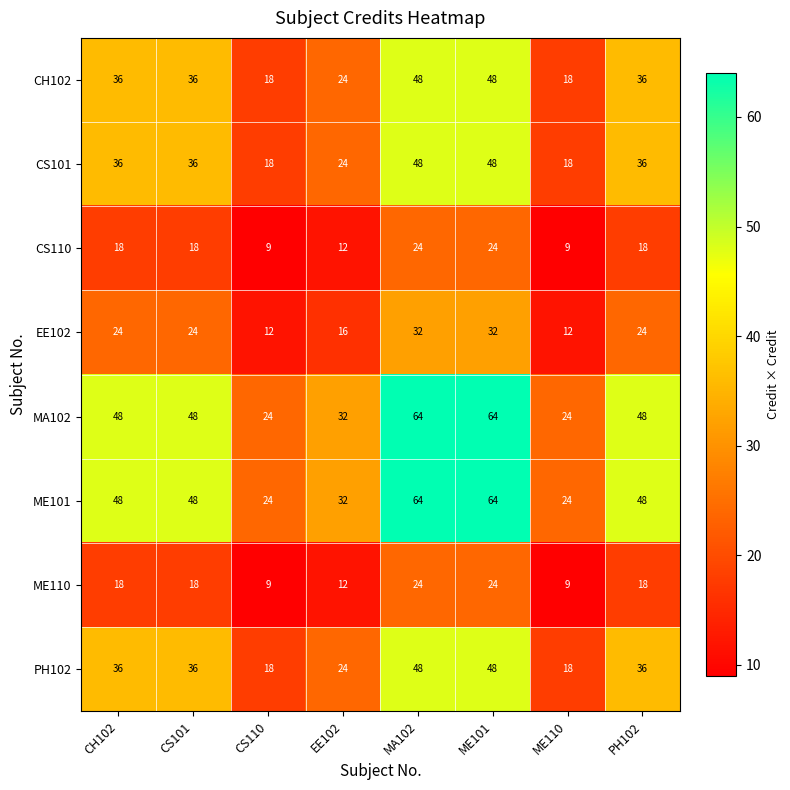

Is it true that ME110 equals 25 at PH102?

False